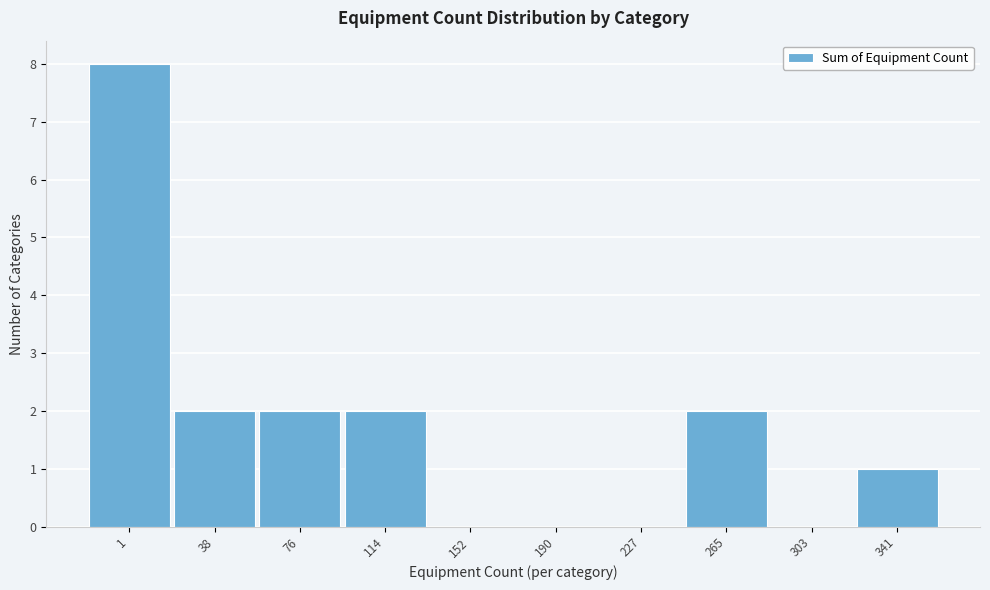

Reading right to left, what are all the values shown in this chart?

341=1	303=0	265=2	227=0	190=0	152=0	114=2	76=2	38=2	1=8